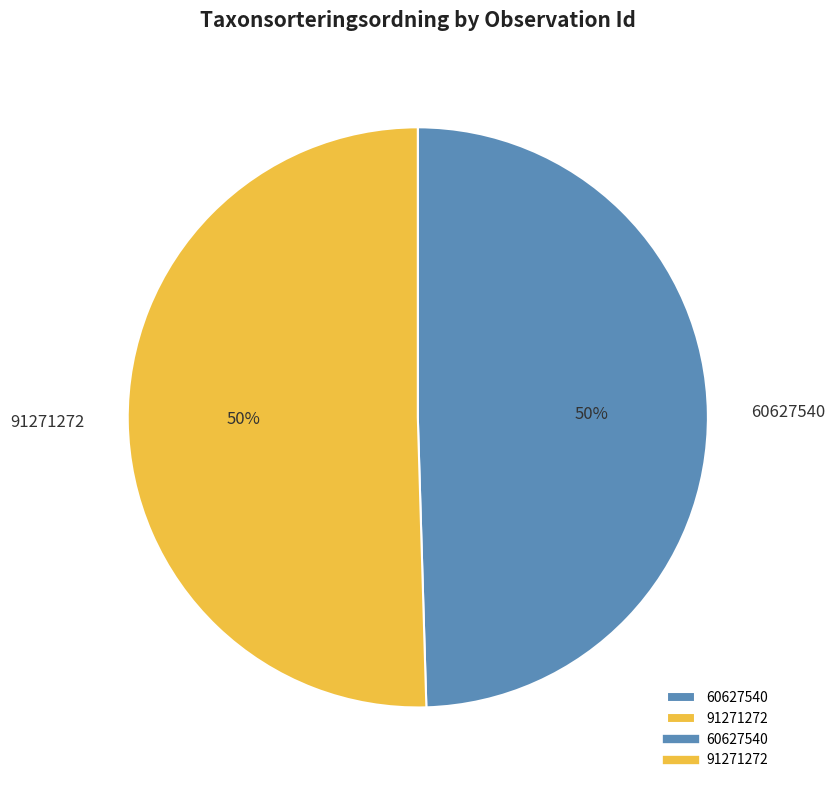

Is it true that 91271272 is 40% of the pie?

False